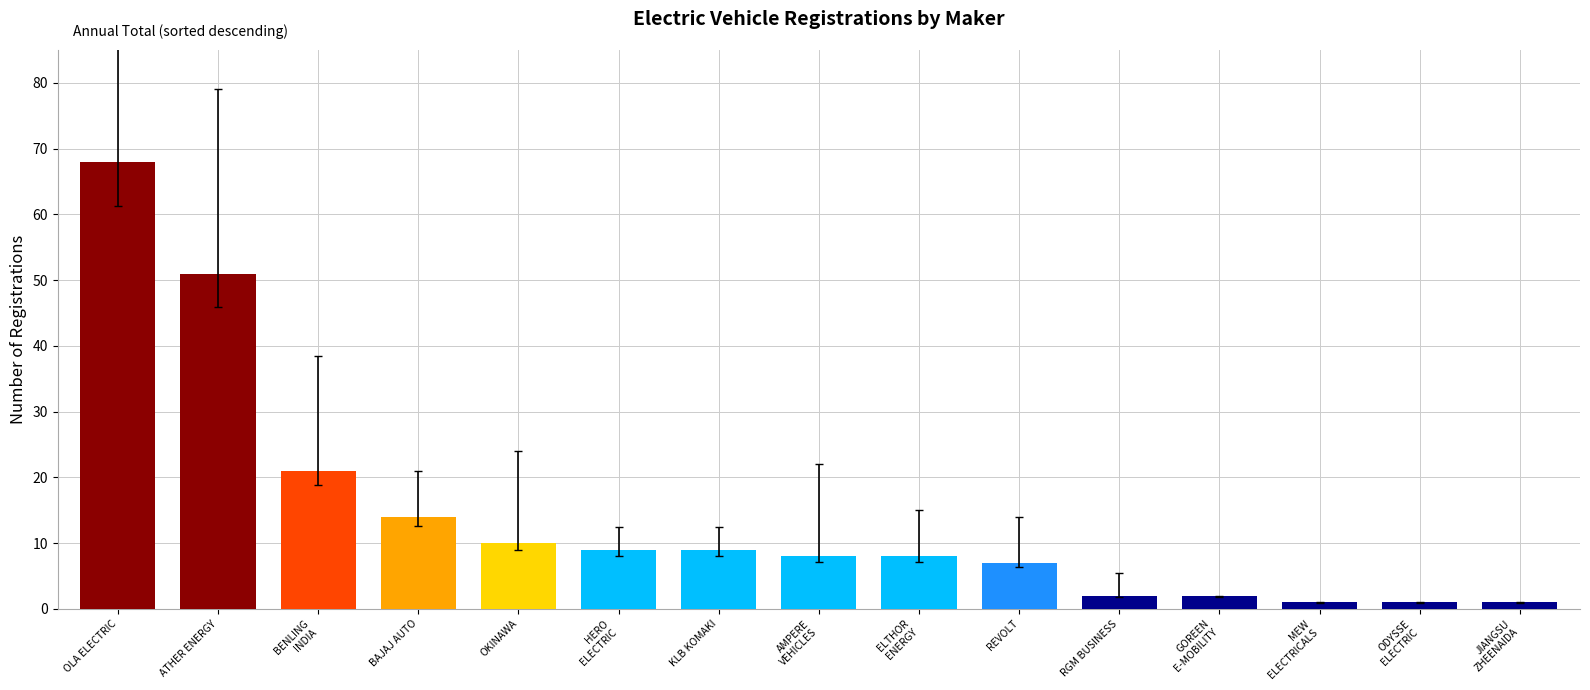

What is the label of the 13th bar from the left?

MEW
ELECTRICALS